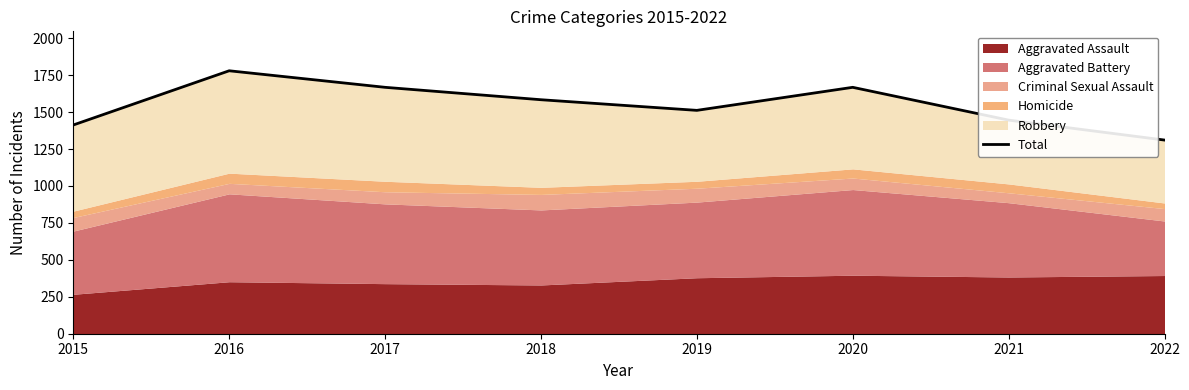

What is the difference between the maximum and second lowest values?

367